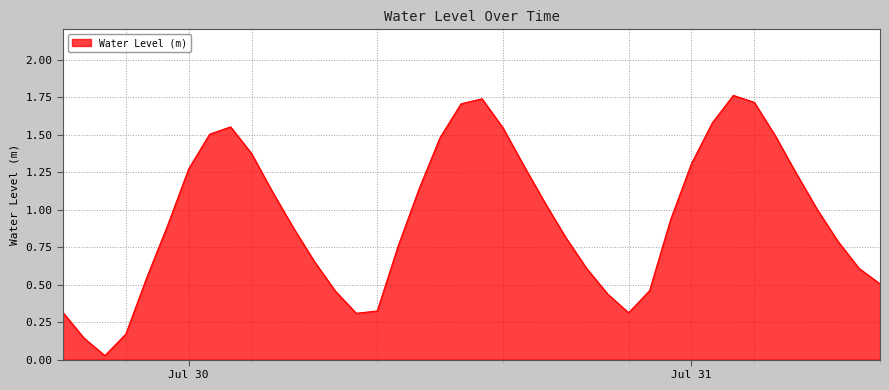

True or false: there are more than 0 points higher than both neighbors.

True